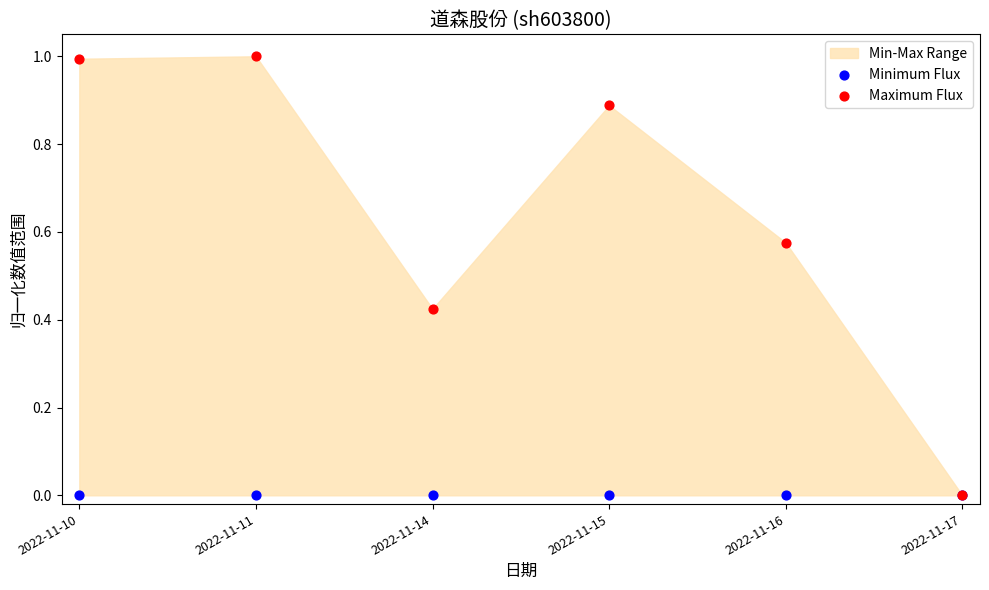

Which series contains the lowest Y value?

Minimum Flux